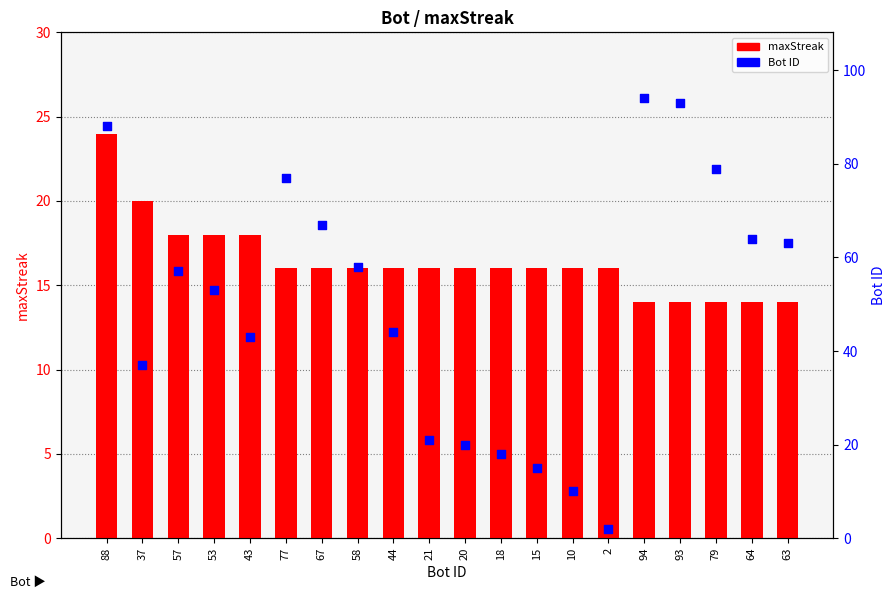

Which series has the largest total across all categories?

Bot ID